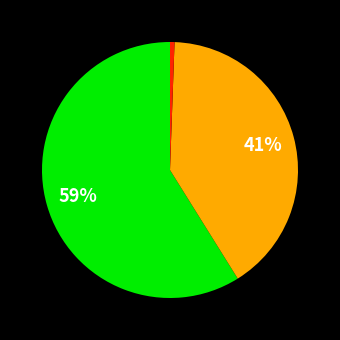

Is there a majority slice in this chart?

Yes